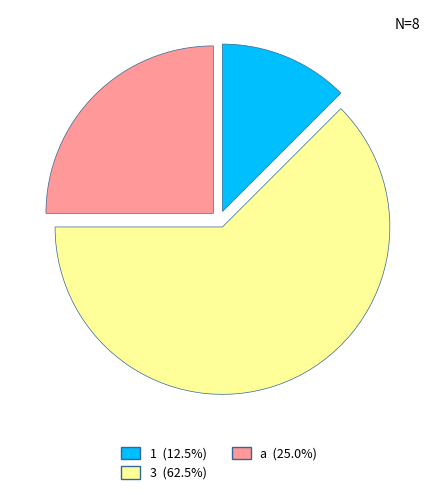

How many segments does this pie chart have?

3